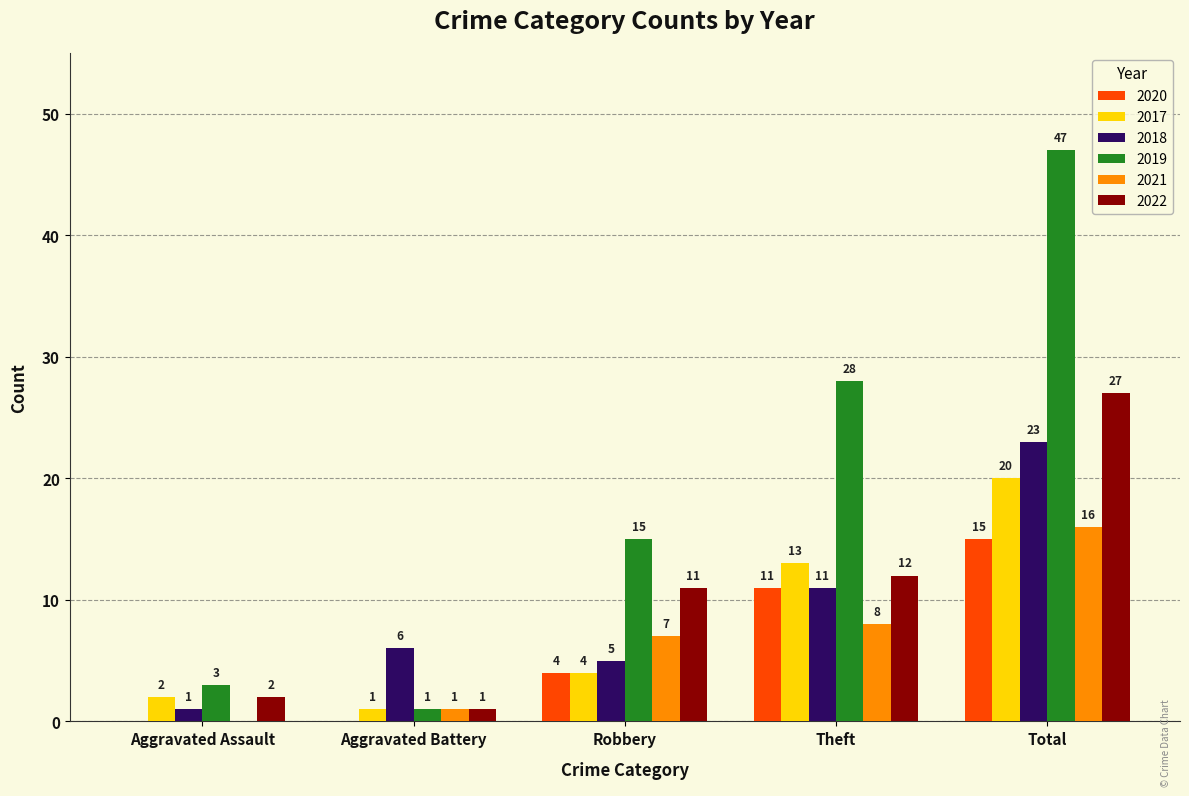

Which series has the largest range (max minus min)?

2019